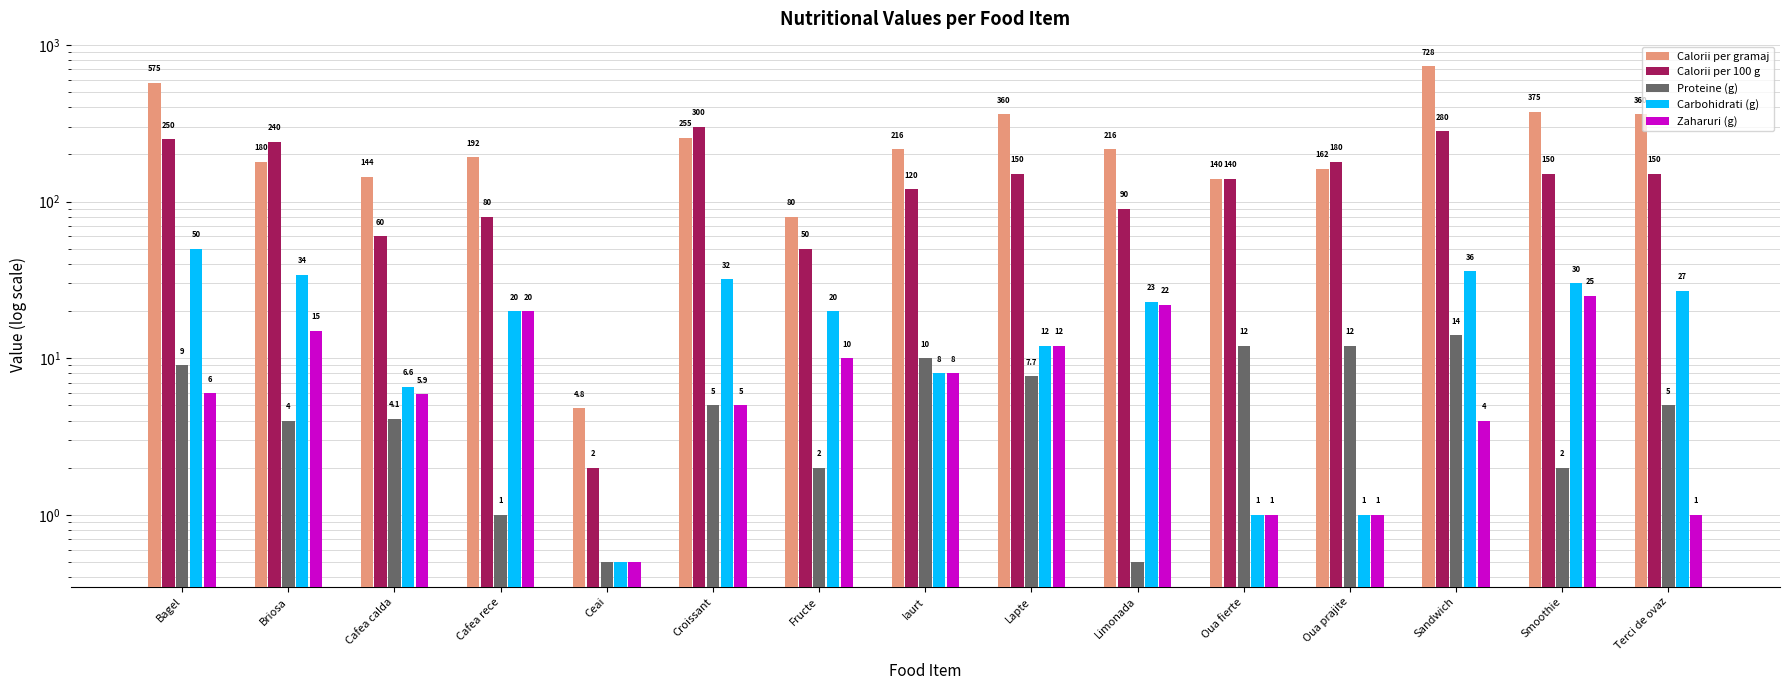

What is the label of the 4th bar from the right?

Oua prajite